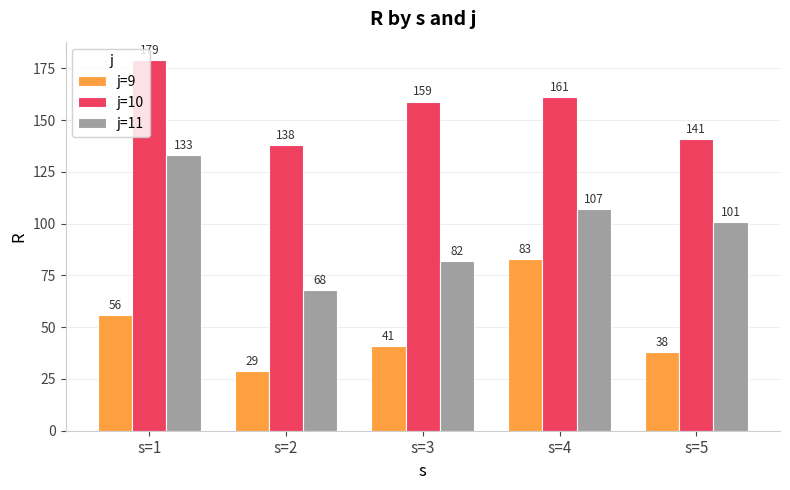

At which label is j=9 closest to 56?

s=1